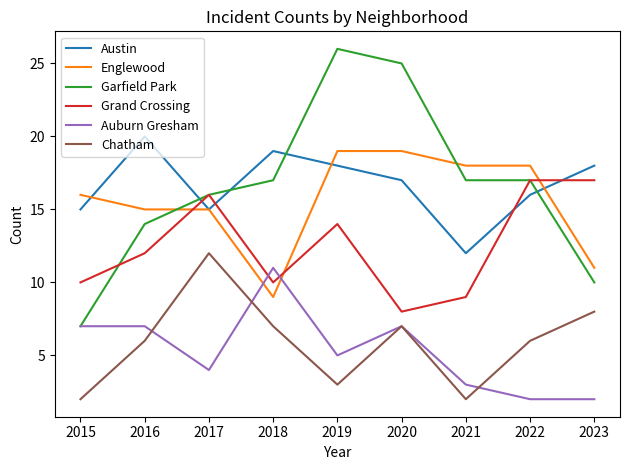

Which series ends up on top after the final intersection of Garfield Park and Austin?

Austin